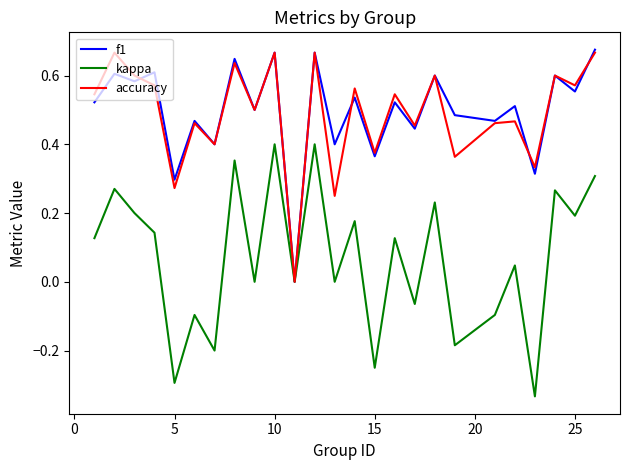

Is this an area chart (filled region under the line)?

No